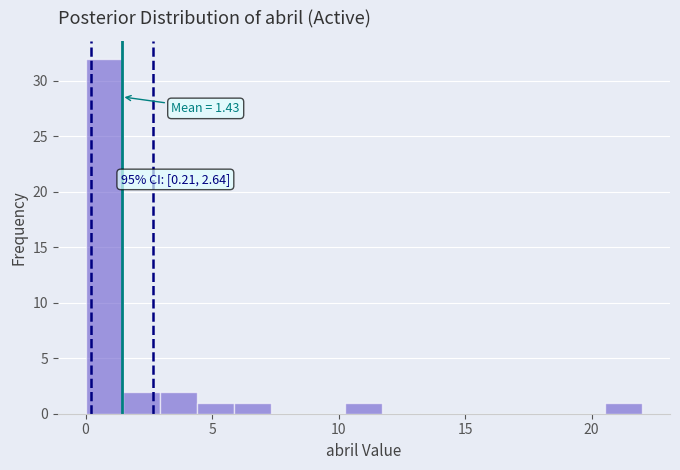

Around what value on the x-axis is the tallest bar? Give the approximate position of its centre, as read against the axis.

0.5